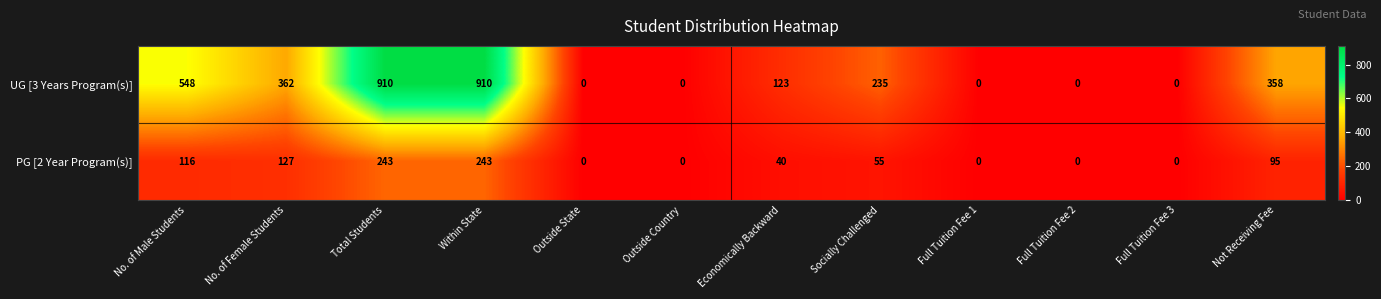

What is the sum of all UG [3 Years Program(s)] values?

3446